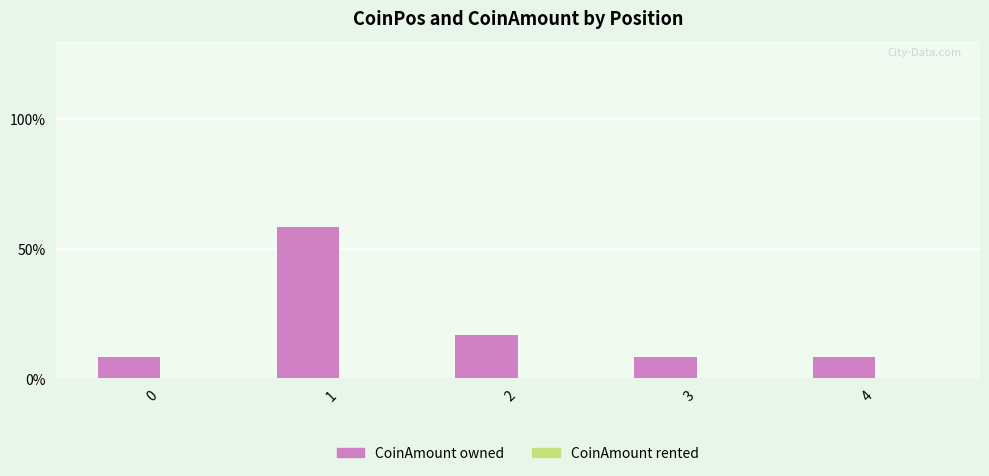

Which has a higher value, 2 or 1?

1